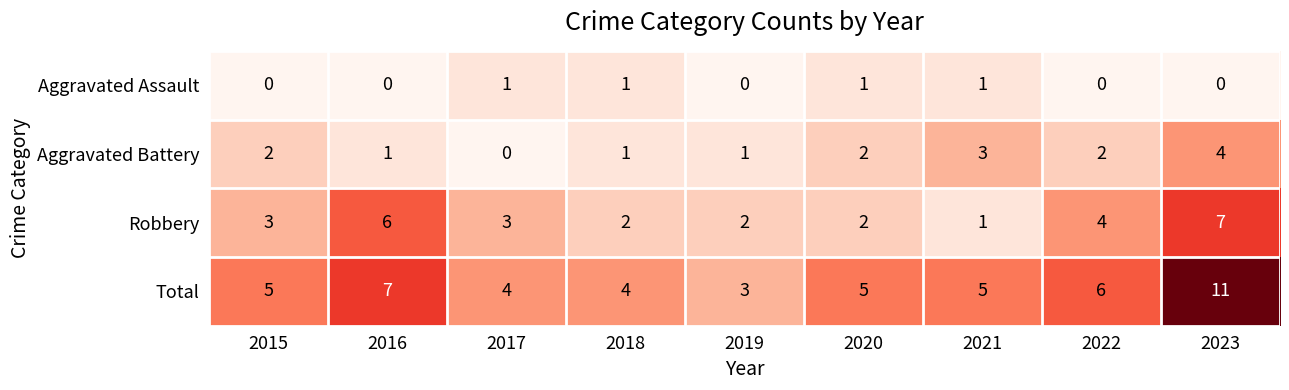

What is the maximum value shown in the chart?

11